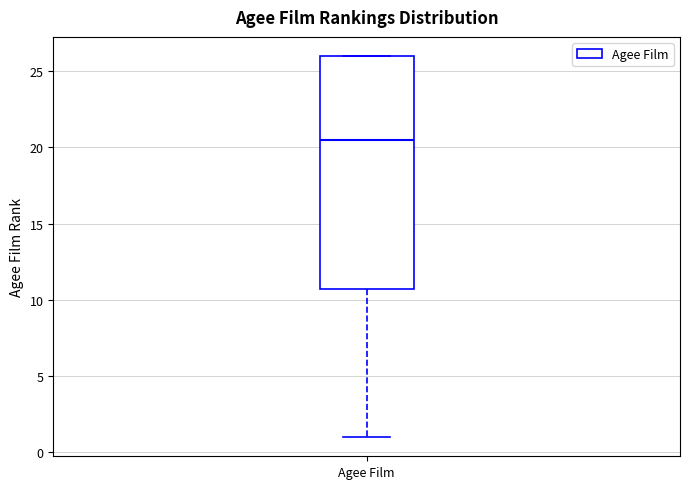

Transcribe this box plot: give where the median line is, the range the box spans, and where the two whiskers end, as read against the y-axis. The values are not printed on the chart, so give them approximately, as read against the axis.

median 20.5, box 11.0 to 26.0, whiskers 1.0 to 26.0